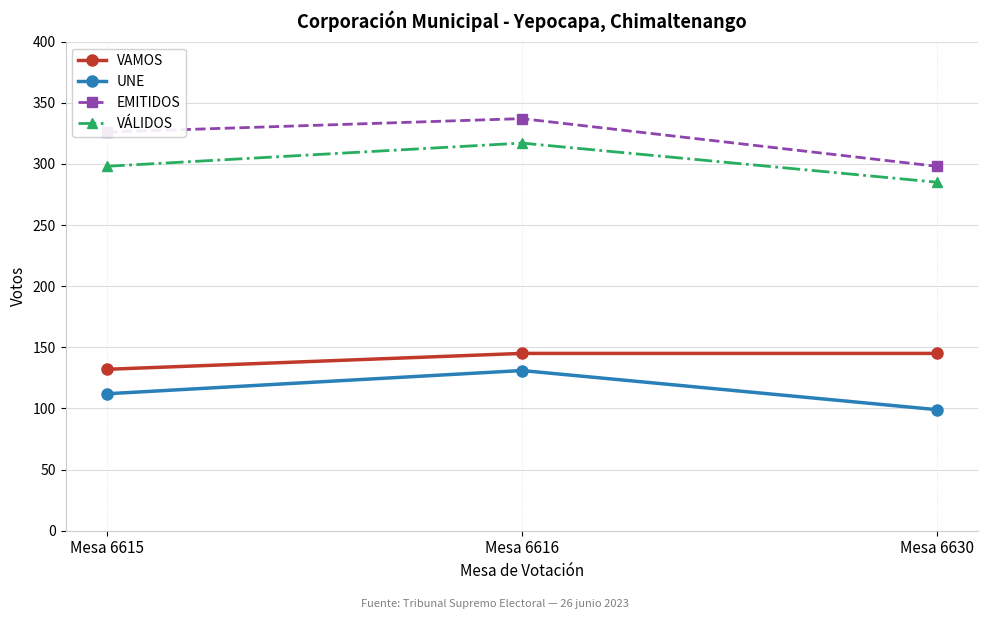

How many data points in VAMOS are less than 145?

1